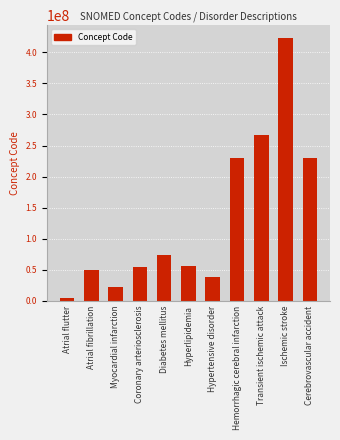

The chart shows a value of 95708600 at Hyperlipidemia. True or false?

False